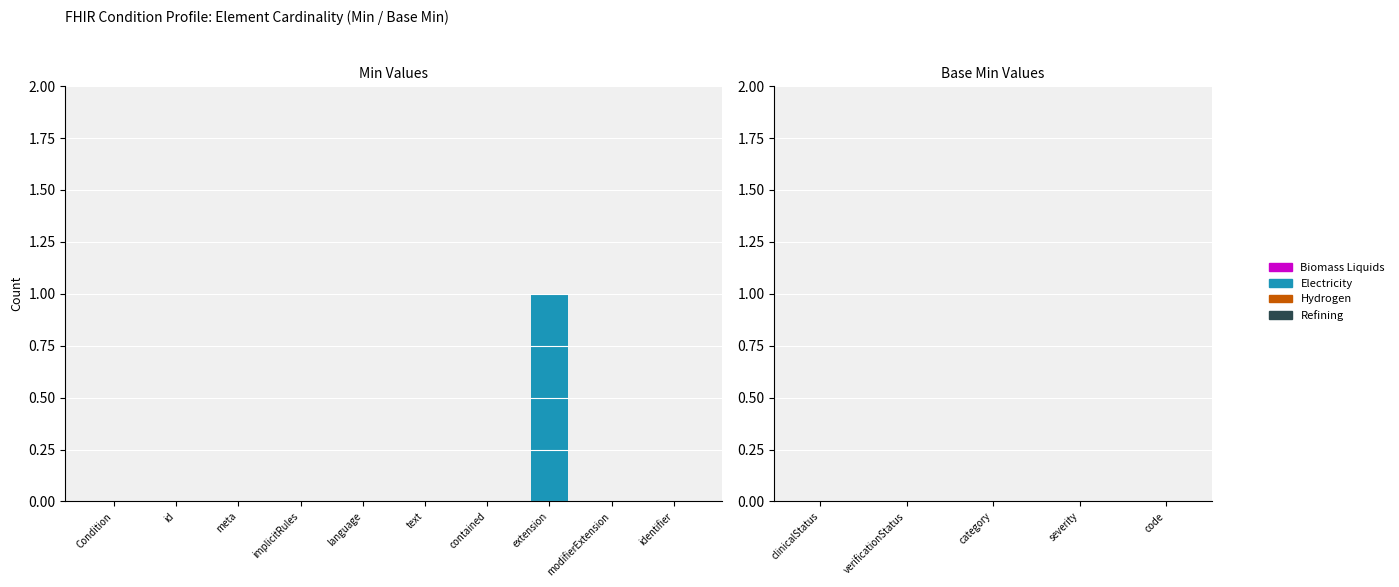

Is it true that the value at language is 0?

True